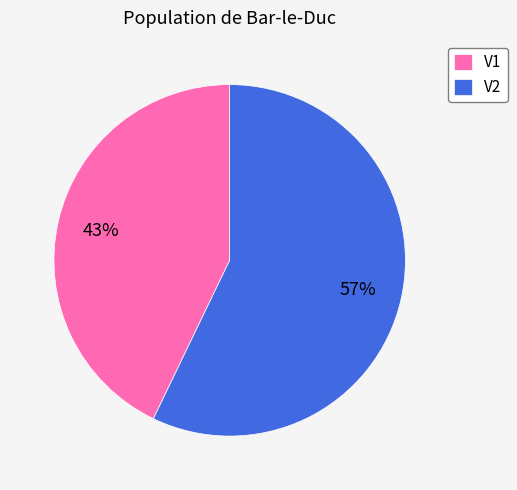

Which has a higher value, V2 or V1?

V2